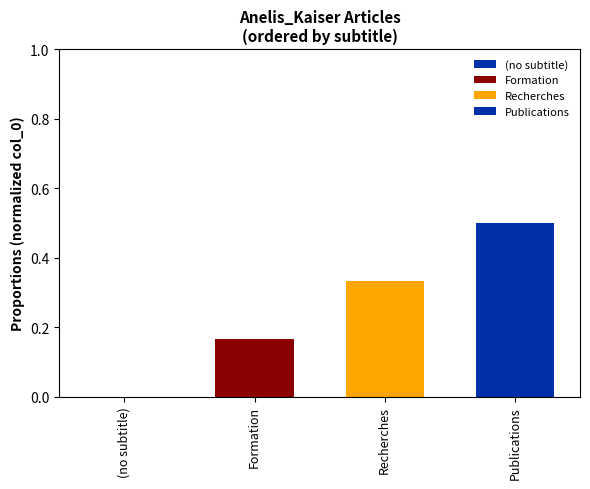

The value of Recherches at Recherches is 0.2. True or false?

False